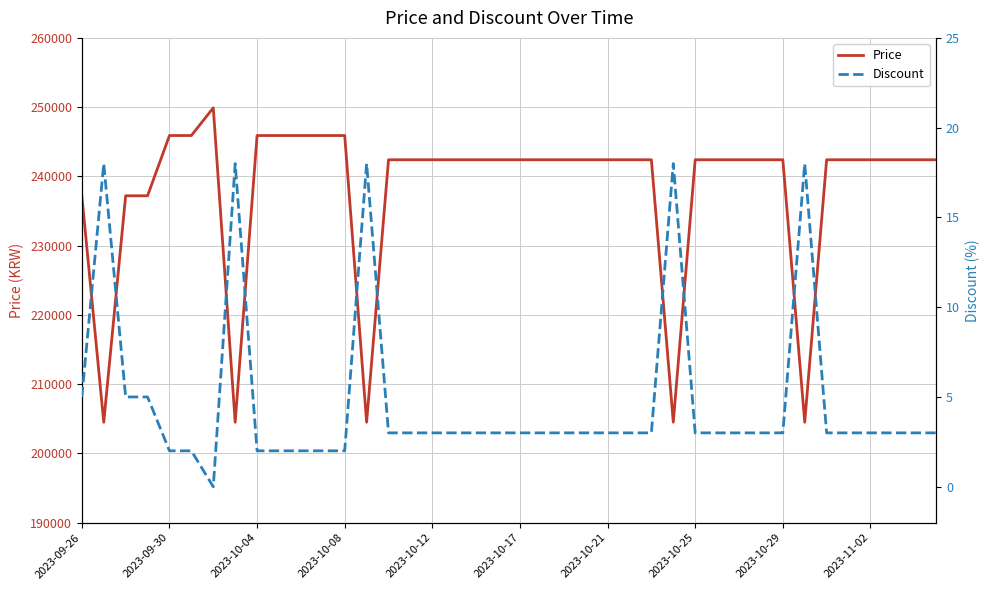

Reading right to left, extract all data points from this chart.

Price: 242400	242400	242400	242400	242400	242400	204500	242400	242400	242400	242400	242400	204500	242400	242400	242400	242400	242400	242400	242400	242400	242400	242400	242400	242400	242400	204500	245900	245900	245900	245900	245900	204500	249900	245900	245900	237200	237200	204500	237200
Discount: 3	3	3	3	3	3	18	3	3	3	3	3	18	3	3	3	3	3	3	3	3	3	3	3	3	3	18	2	2	2	2	2	18	0	2	2	5	5	18	5